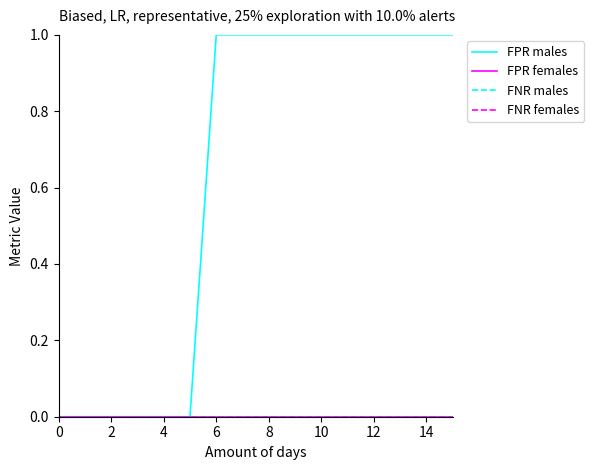

True or false: FPR males and FNR males intersect in this chart.

False